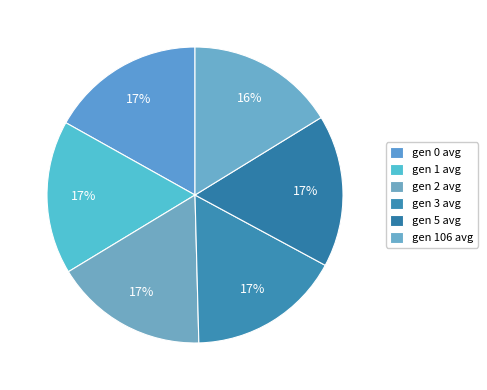

What is the change in value from gen 3 avg to gen 5 avg?

-0.1